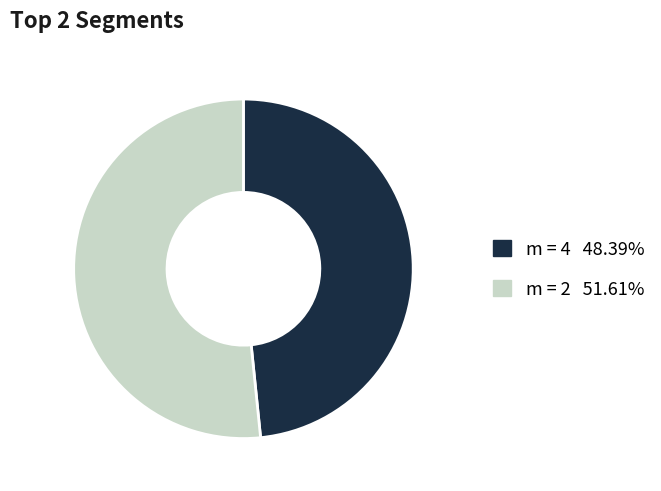

Is there a majority slice in this chart?

Yes